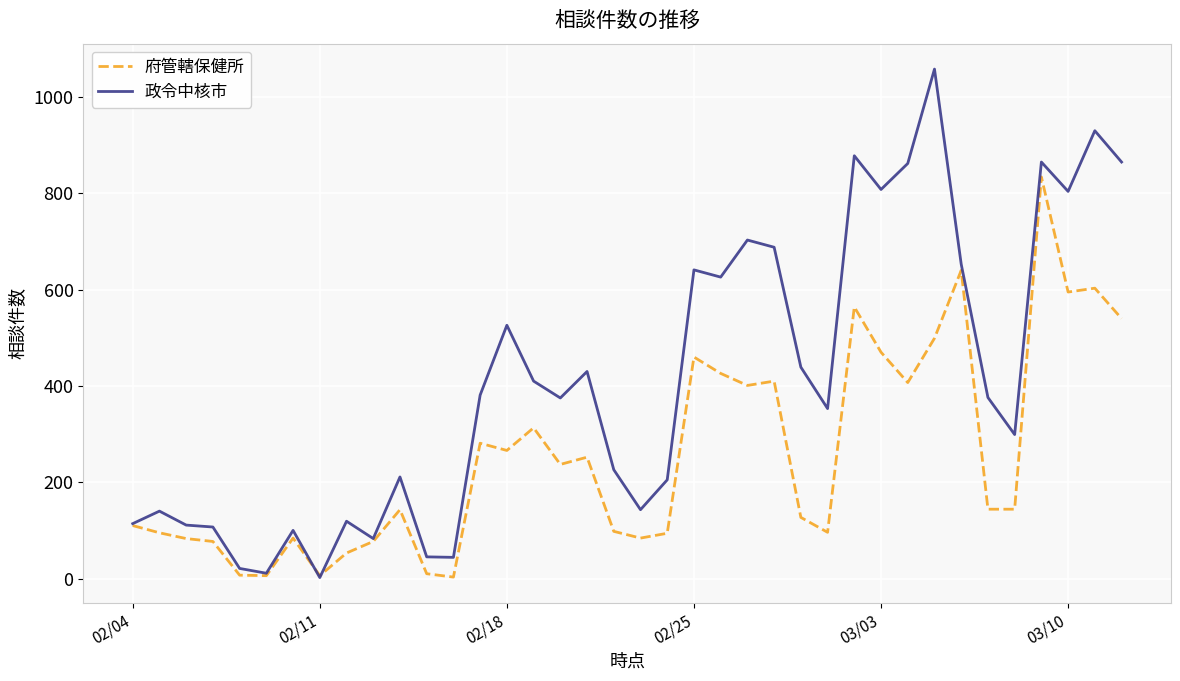

Which series has the largest total across all categories?

政令中核市